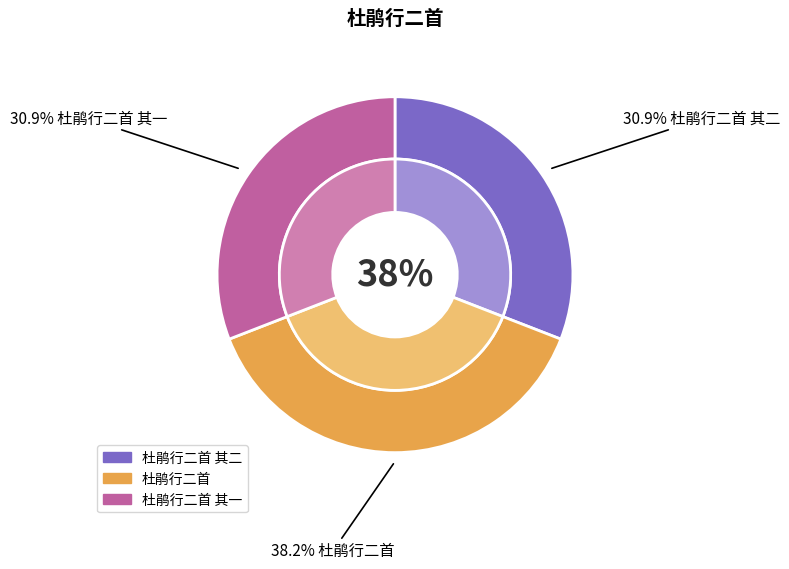

True or false: 杜鹃行二首 其一 accounts for 31% of the total.

True